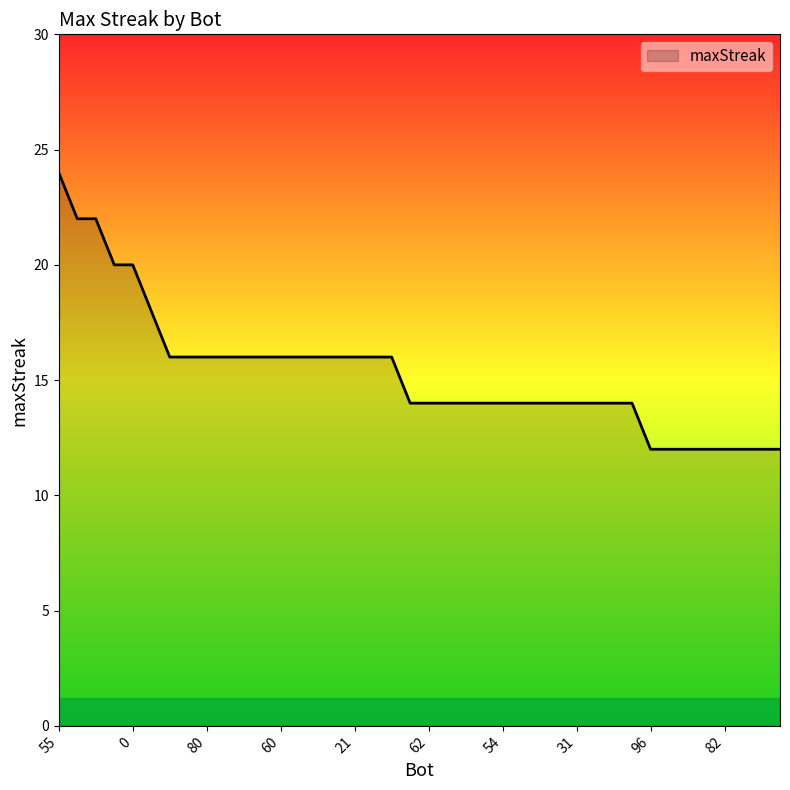

What is the minimum value shown in the chart?

12